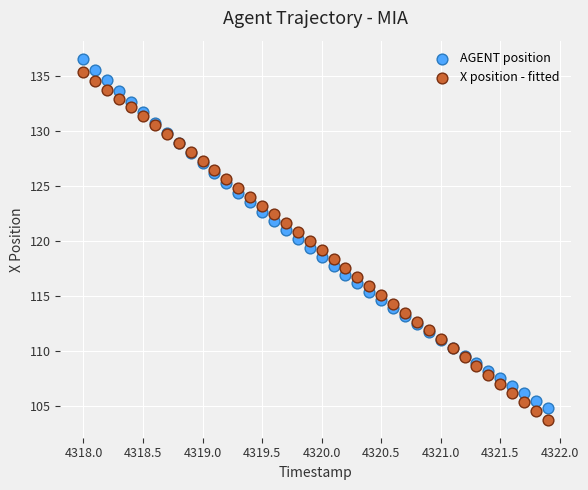

Which series has the largest Y range (max minus min)?

AGENT position